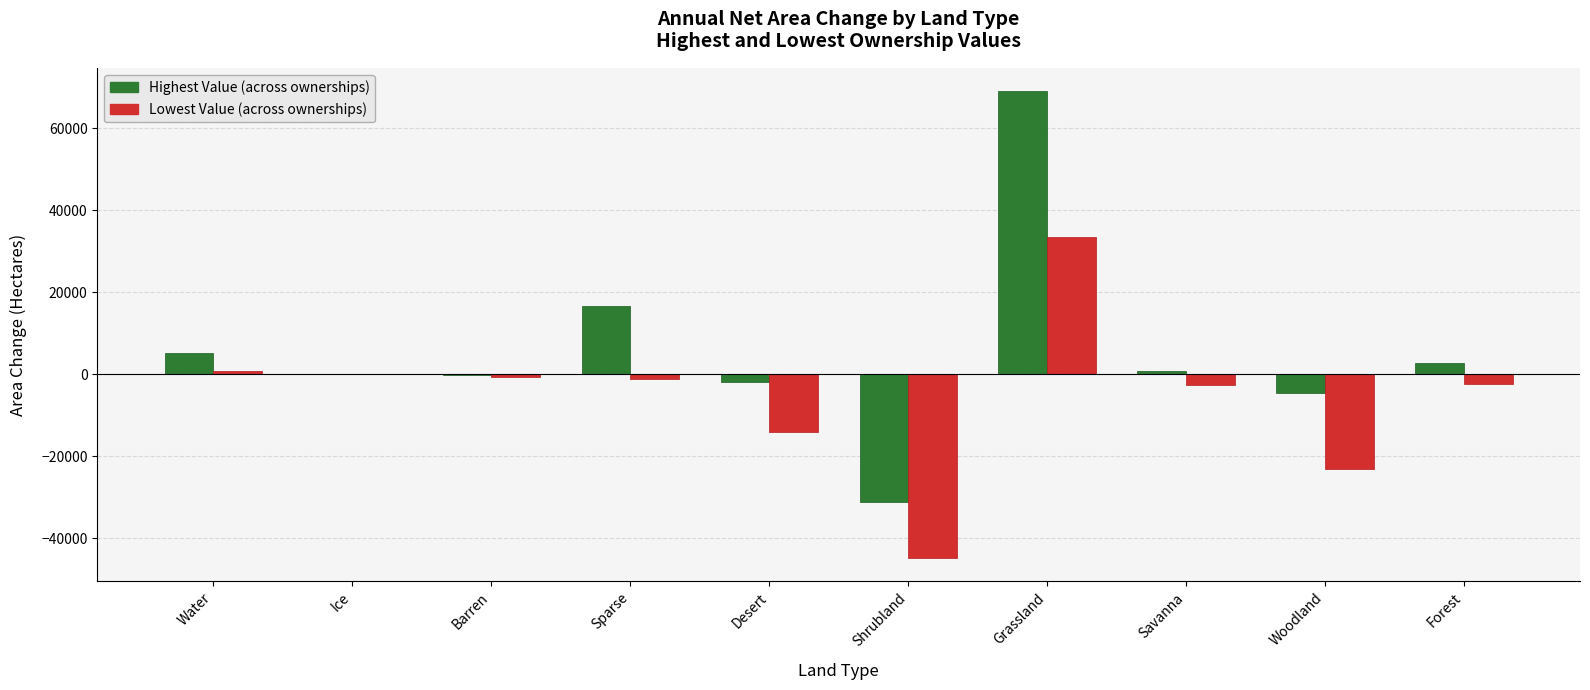

What is the highest value of the Highest Value (across ownerships) series?

69088.1